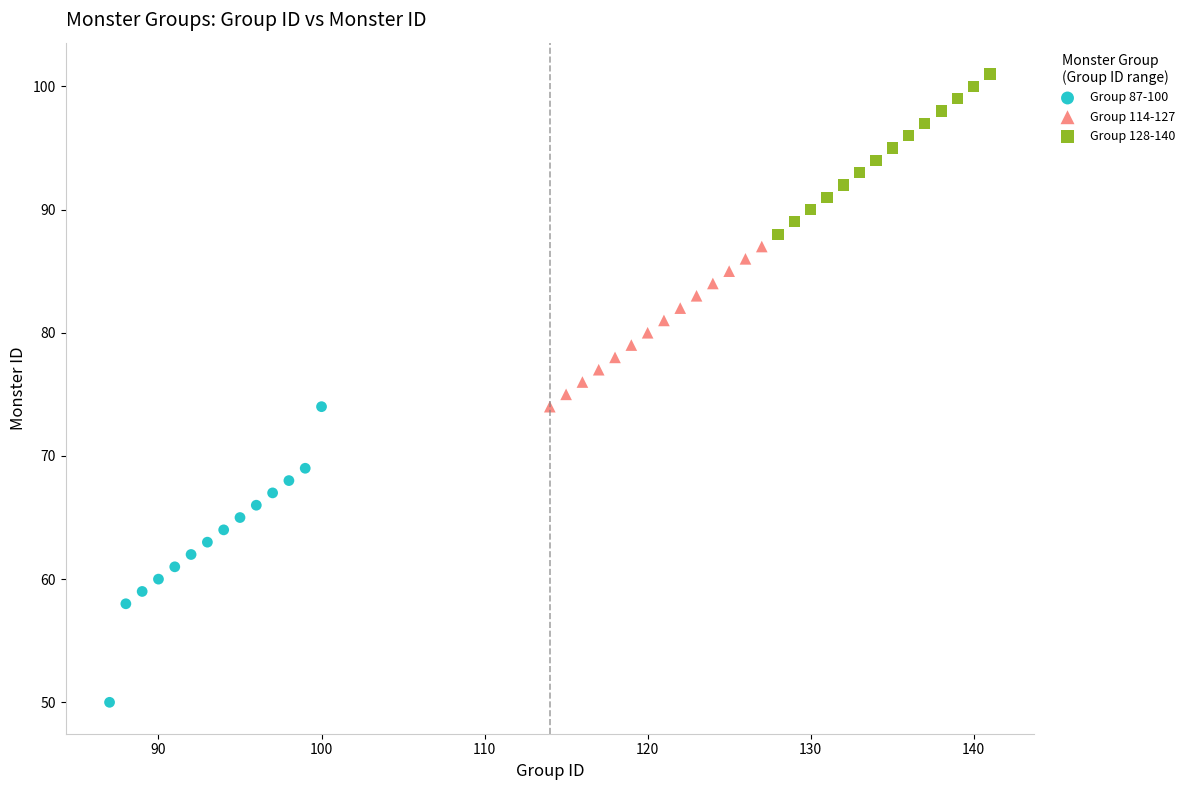

Which series contains the lowest Y value?

Group 87-100